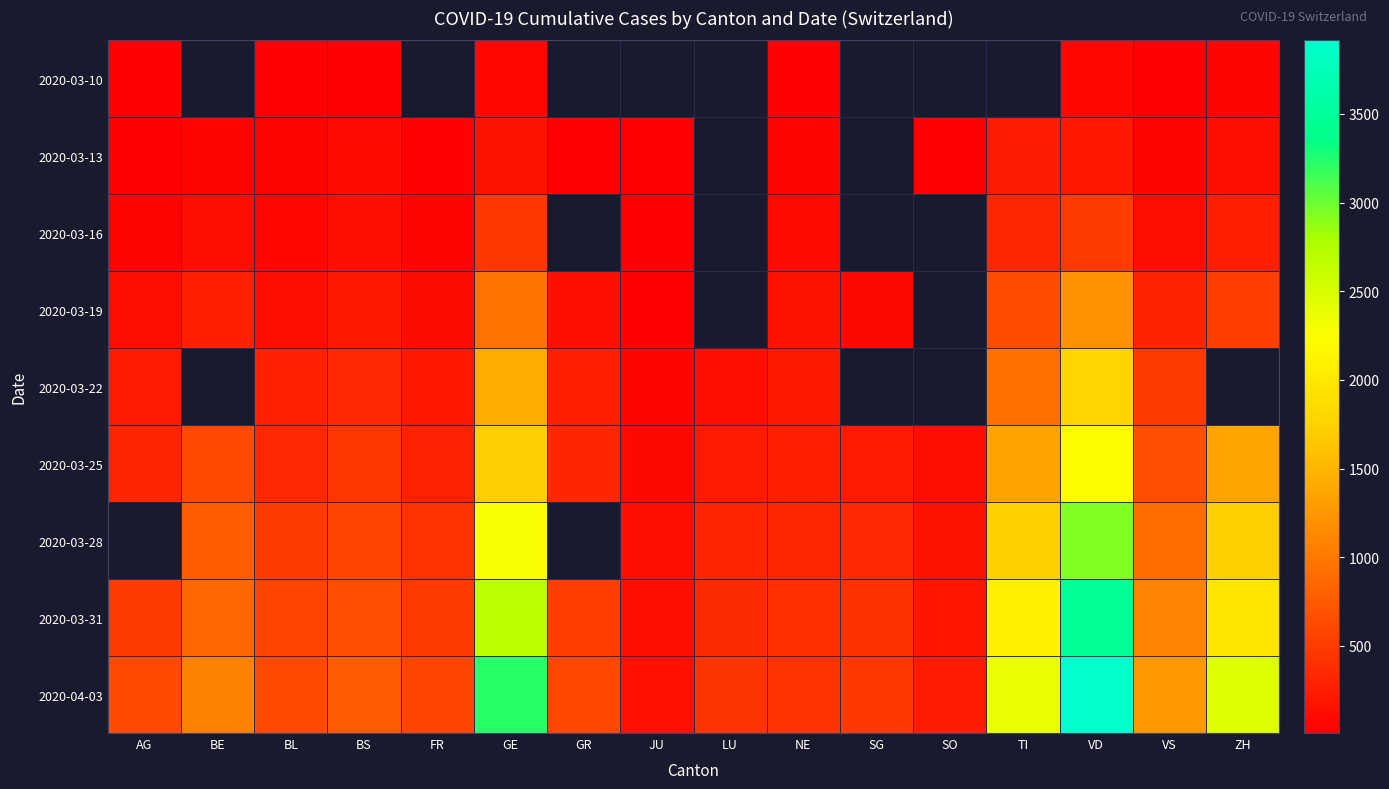

Which series changed the most between GR and NE?

2020-04-03